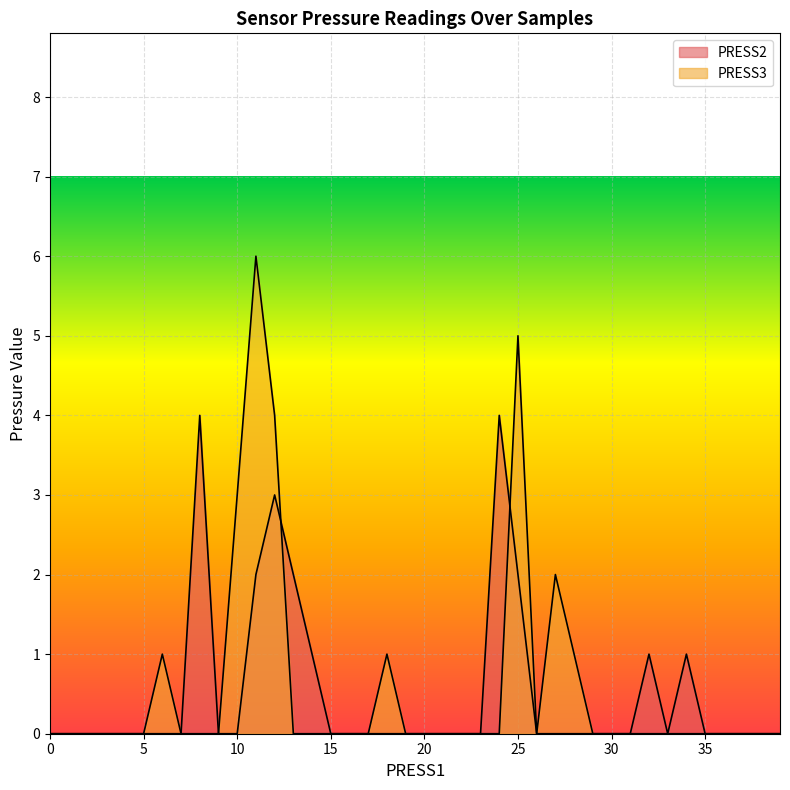

Which series has the largest range (max minus min)?

PRESS3